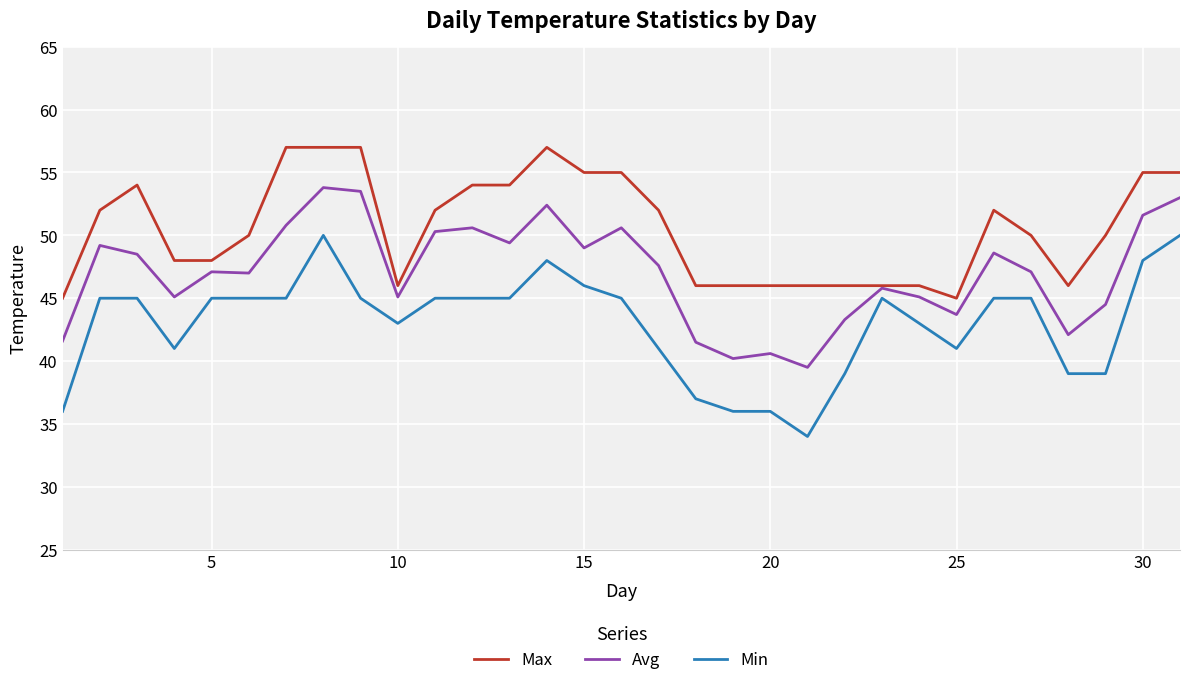

Count the number of categories in the chart.

31